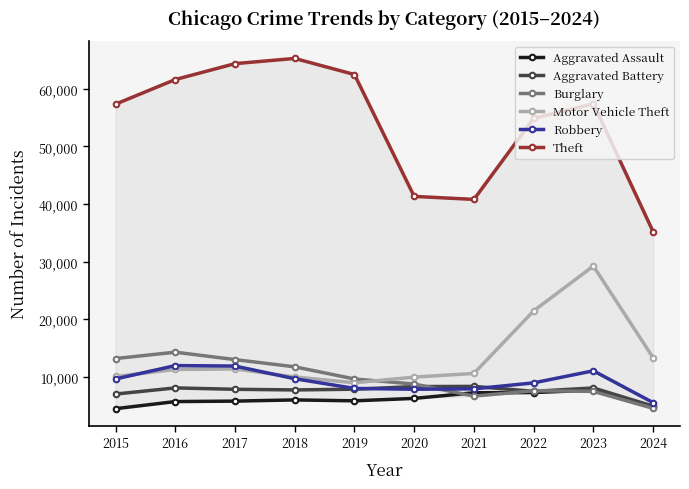

Reading right to left, extract all data points from this chart.

Aggravated Assault: 4773	7710	7280	7242	6265	5841	6001	5793	5713	4480
Aggravated Battery: 4913	8079	7491	8347	8320	7858	7735	7845	8086	7019
Burglary: 4537	7482	7593	6662	8758	9638	11747	13001	14289	13184
Motor Vehicle Theft: 13317	29246	21461	10603	9959	8977	9985	11380	11285	10068
Robbery: 5532	11054	8963	7920	7855	7995	9681	11880	11960	9638
Theft: 35209	57429	54879	40813	41336	62495	65289	64386	61623	57351